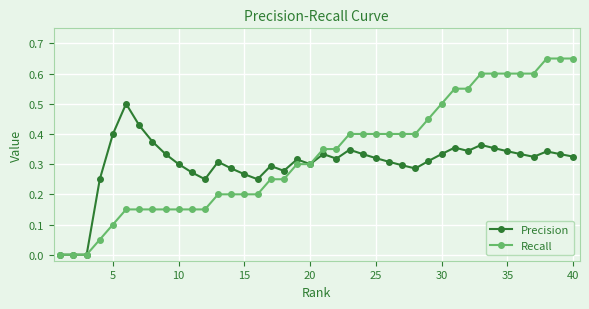

Rank the series by their maximum value, from lowest to highest.

Precision, Recall